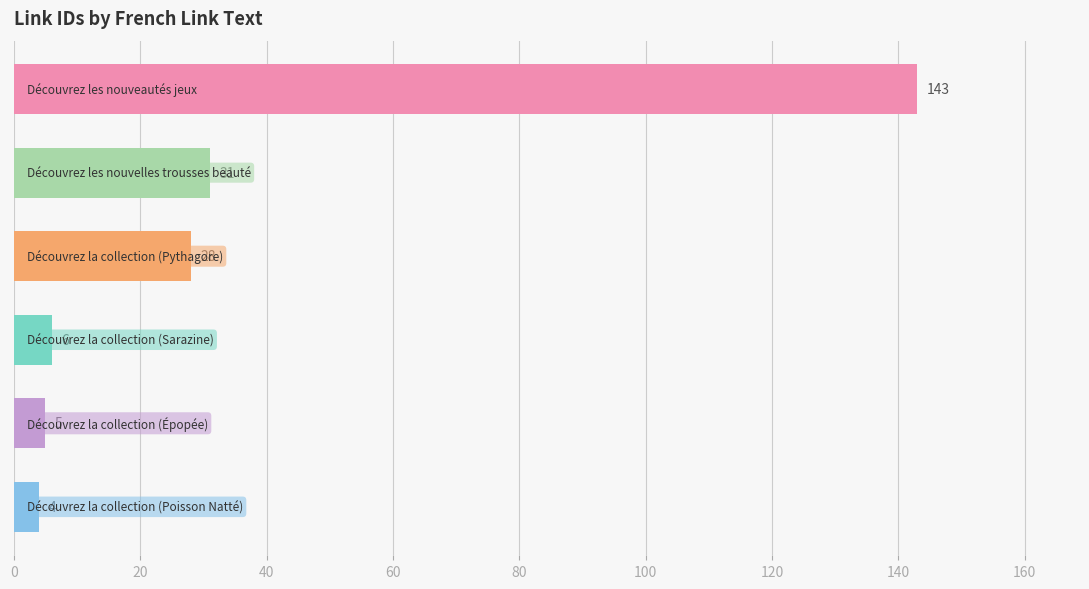

What is the value of the 4th bar from the top?

6